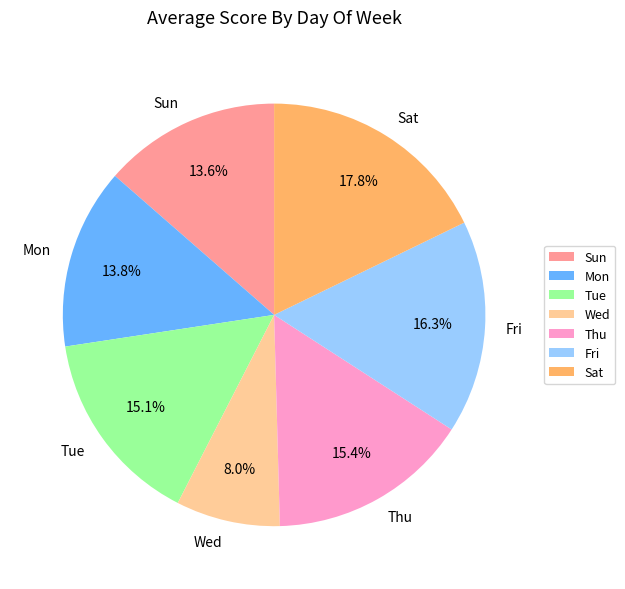

Is Wed the majority of the pie?

No